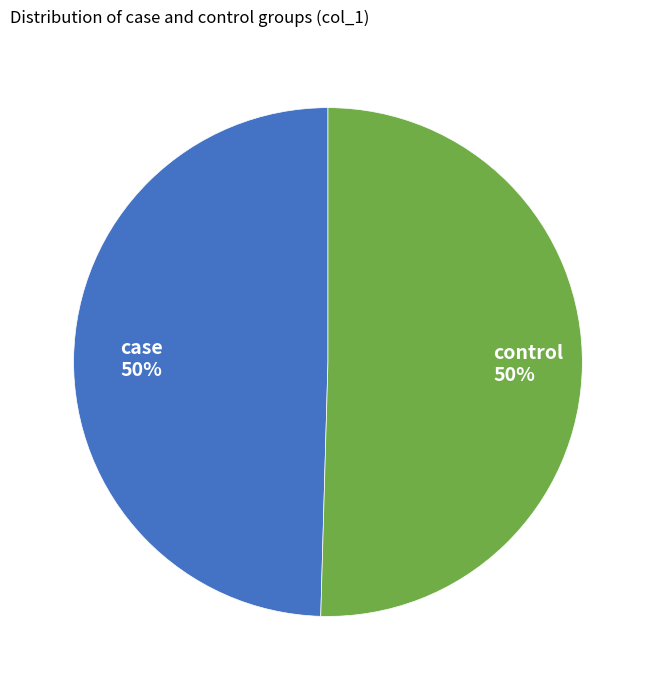

Combined, do control and case account for over 50%?

Yes